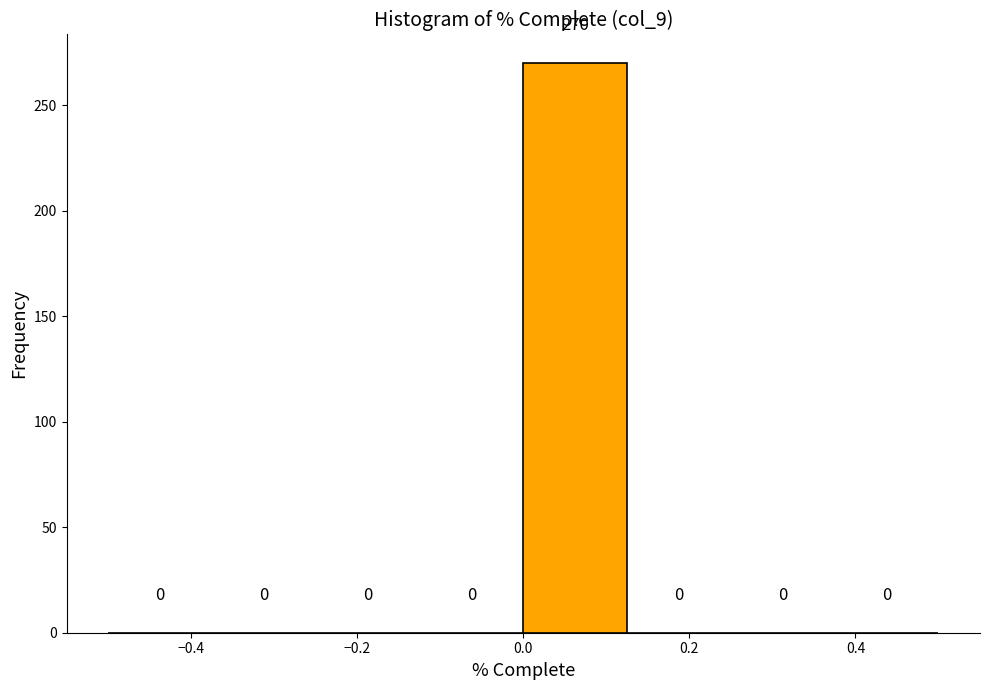

Over which range of the x-axis is the bar tallest?

0.000 to 0.125